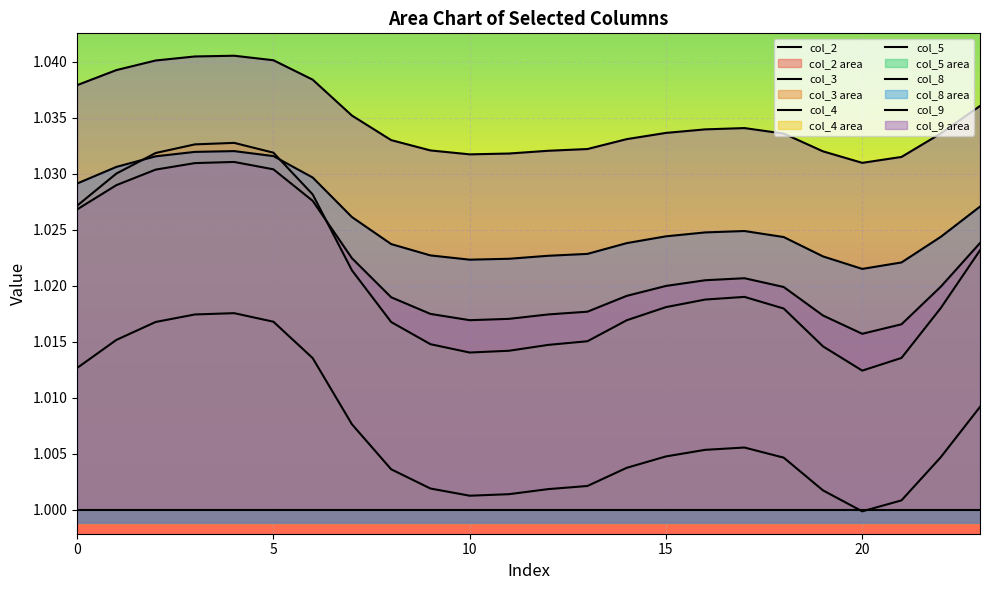

True or false: col_9 has more than 0 points higher than both neighbors.

True